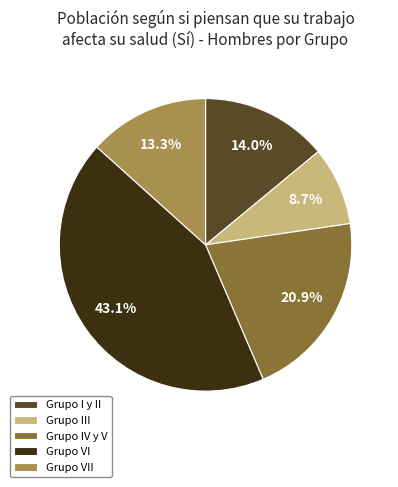

Is Grupo VII the majority of the pie?

No